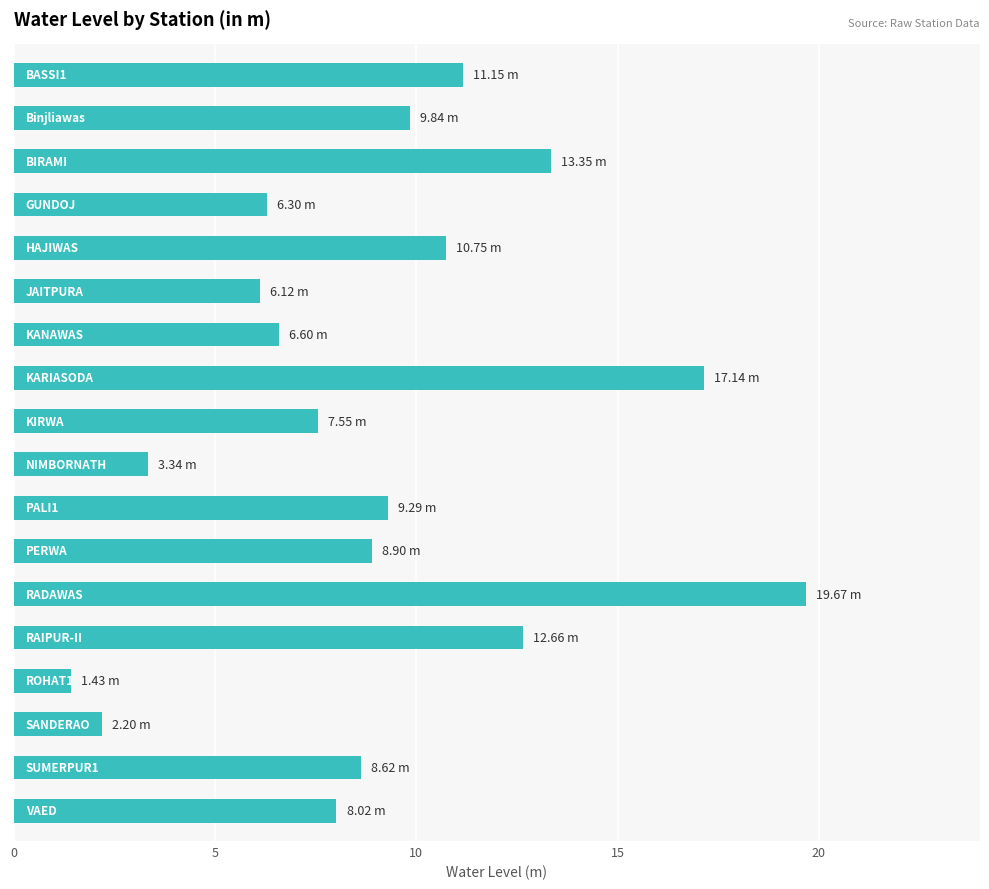

What is the average value?

9.1